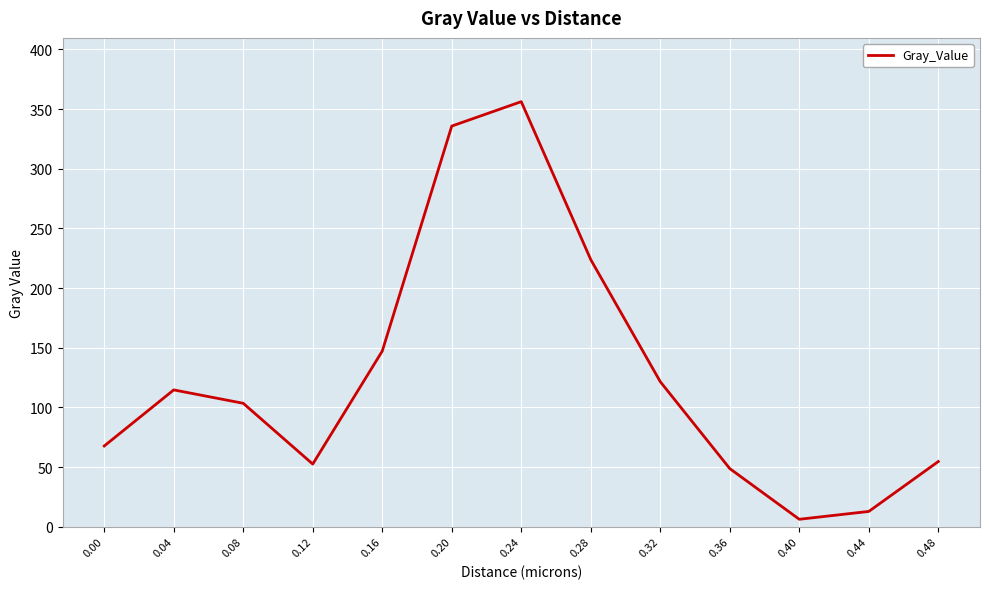

Reading left to right, extract all data points from this chart.

0.00=67.7	0.04=114.7	0.08=103.4	0.12=52.5	0.16=147.2	0.20=335.8	0.24=356.3	0.28=223.9	0.32=121.6	0.36=48.7	0.40=6.2	0.44=12.8	0.48=54.6